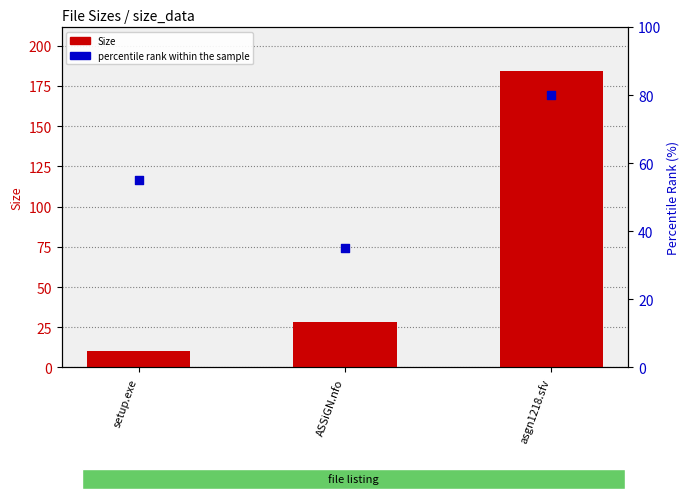

Which series reaches the minimum Y coordinate?

Size